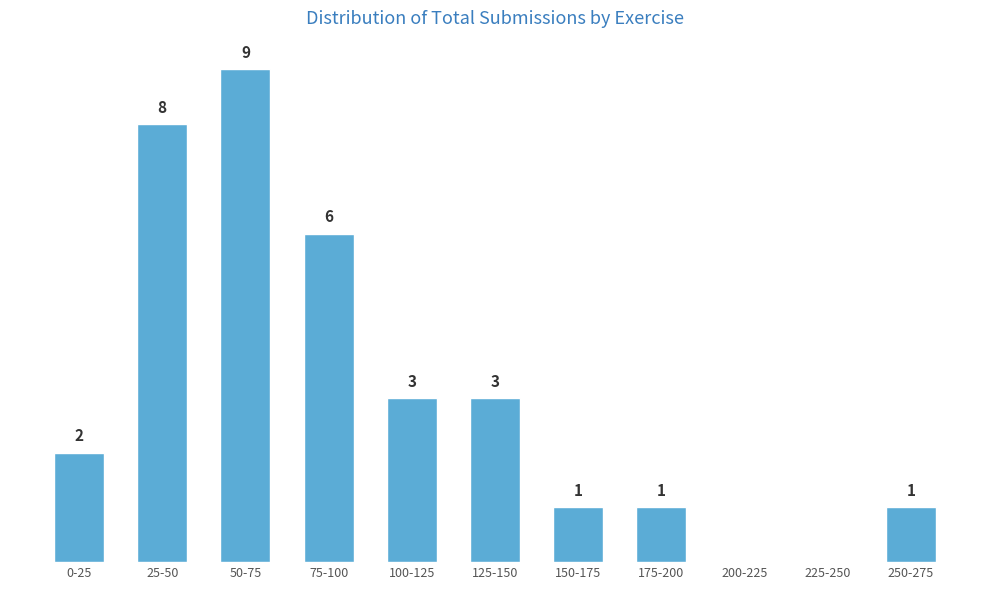

Which label corresponds to the largest value in the chart?

50-75